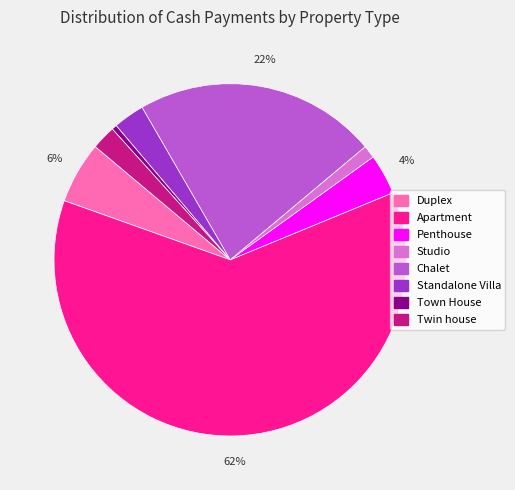

Which slice represents more than half of the pie?

Apartment